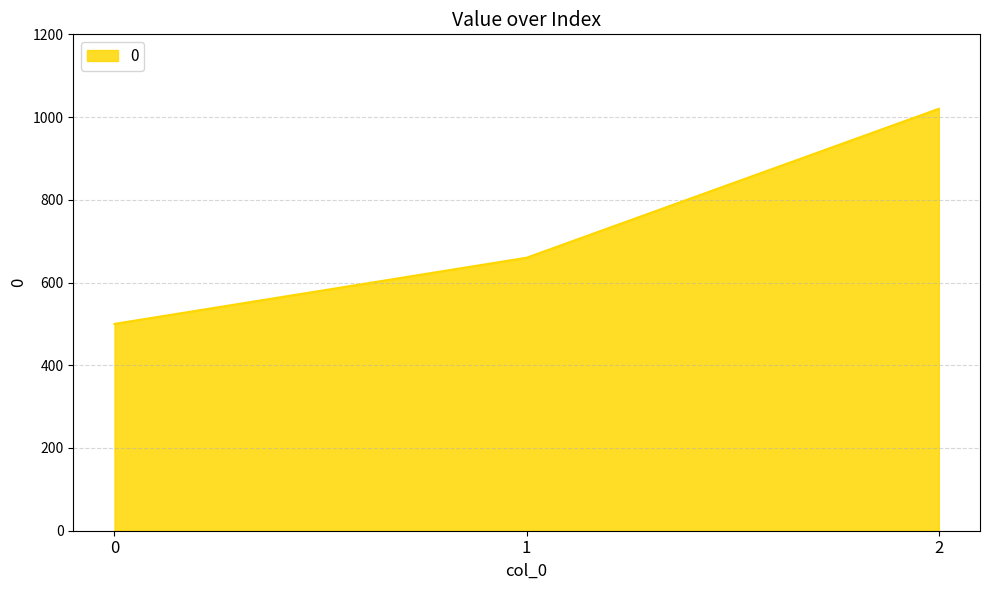

Reading right to left, extract all data points from this chart.

1020	660	500